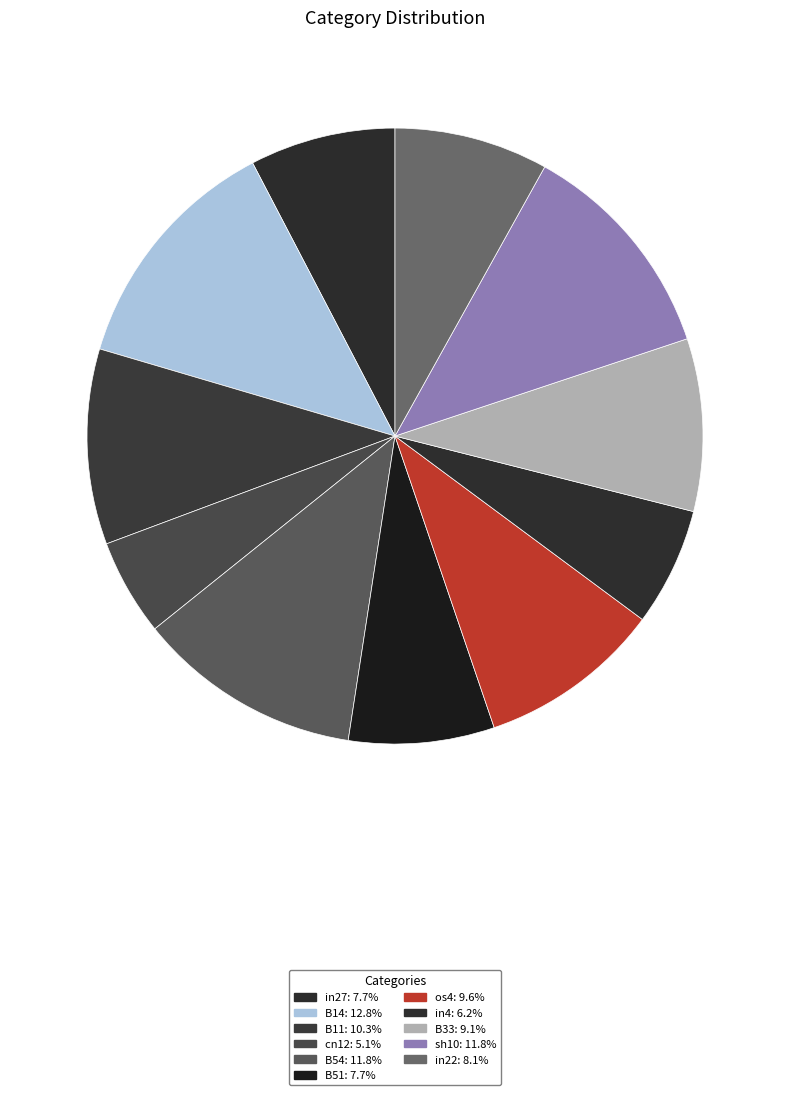

Is there a majority slice in this chart?

No